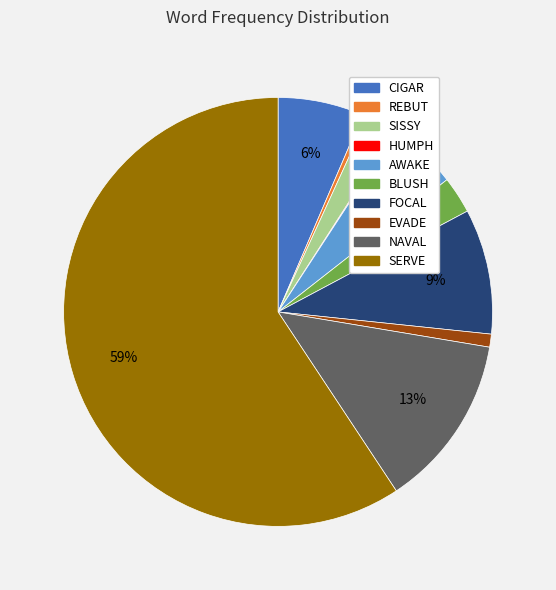

Which has a higher value, EVADE or REBUT?

EVADE